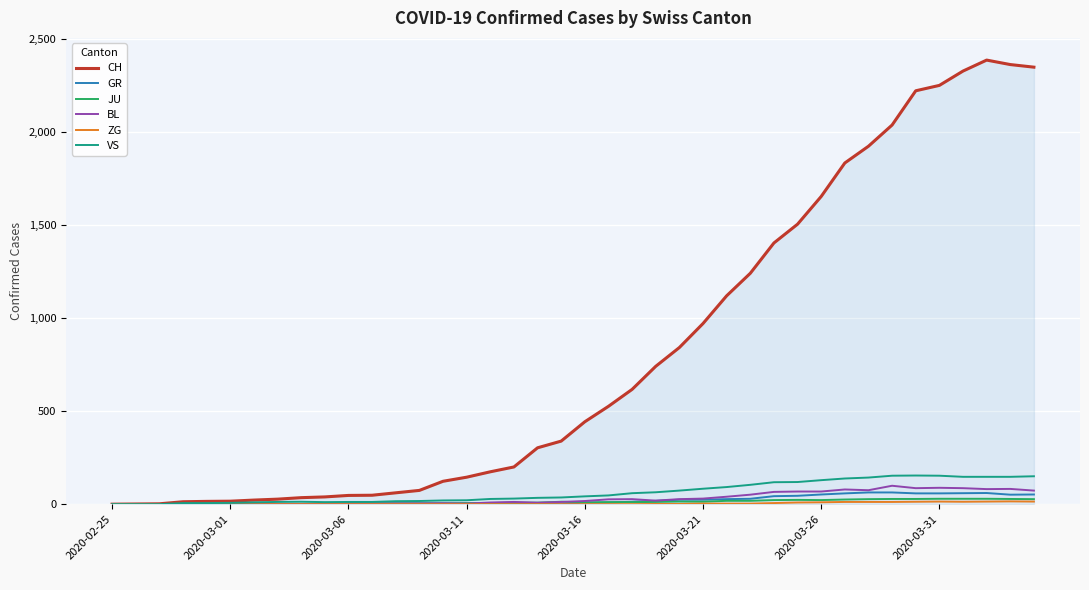

Which series has the largest range (max minus min)?

CH